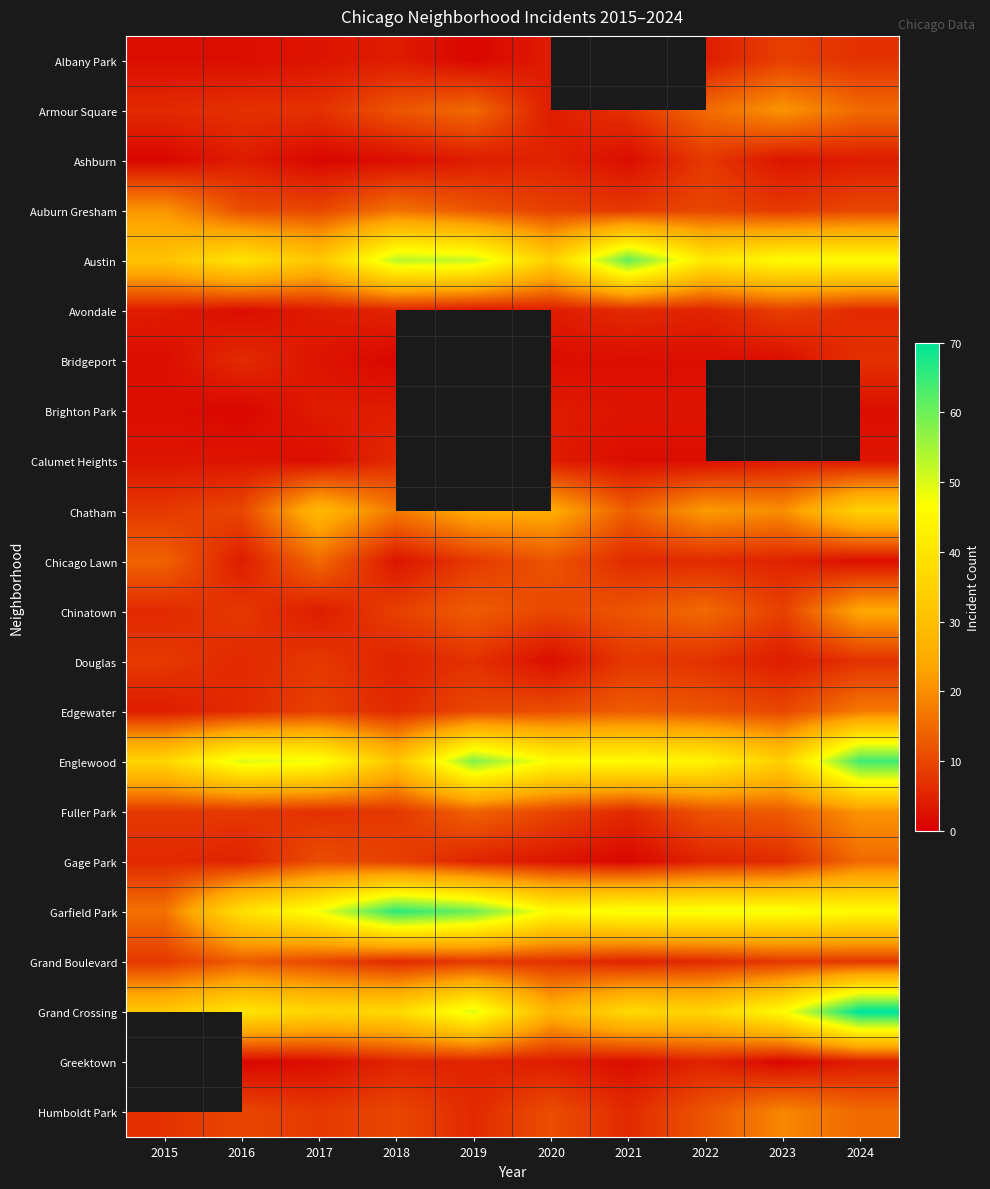

What is the greatest value displayed?

71.0